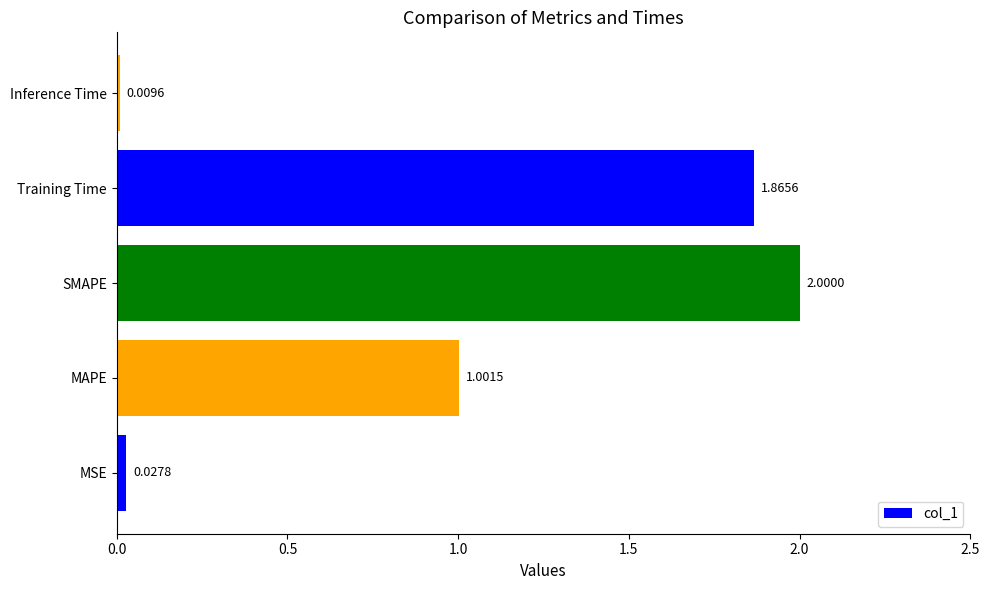

Rank the categories by value from highest to lowest.

SMAPE, Training Time, MAPE, MSE, Inference Time